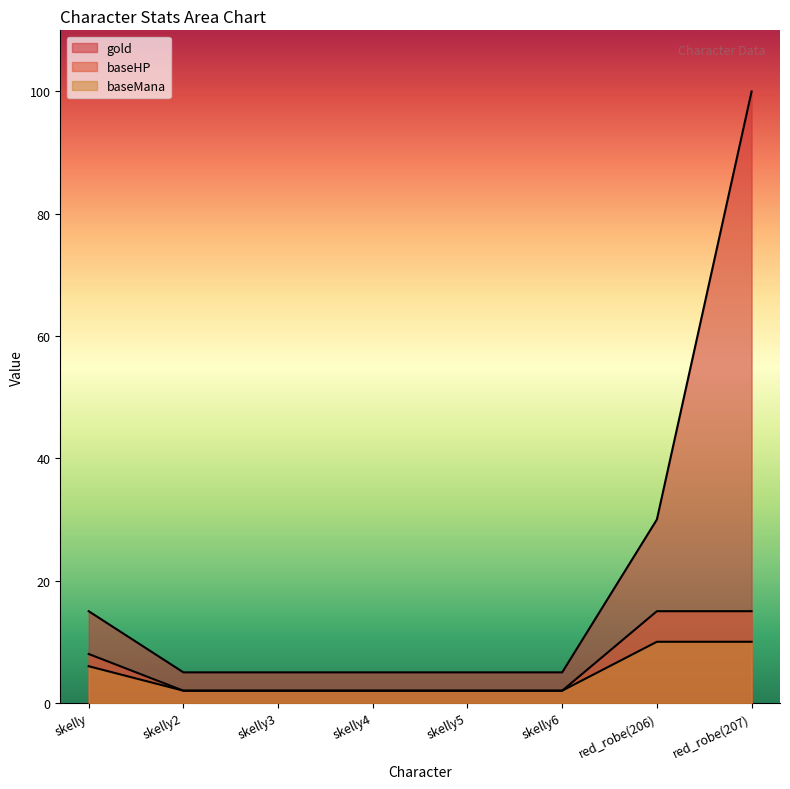

What are all the series names shown in the legend?

gold, baseHP, baseMana